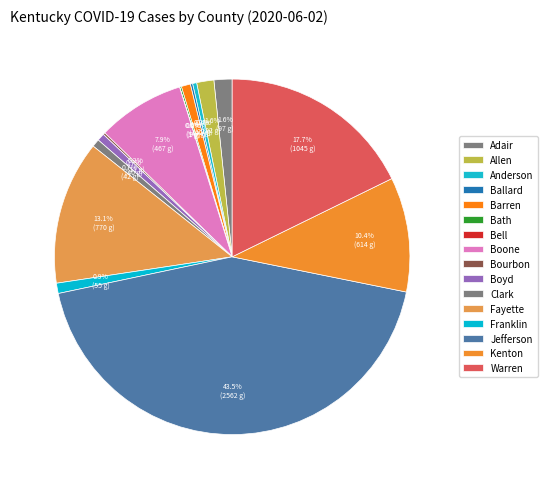

Combined, do Boone and Kenton account for over 50%?

No